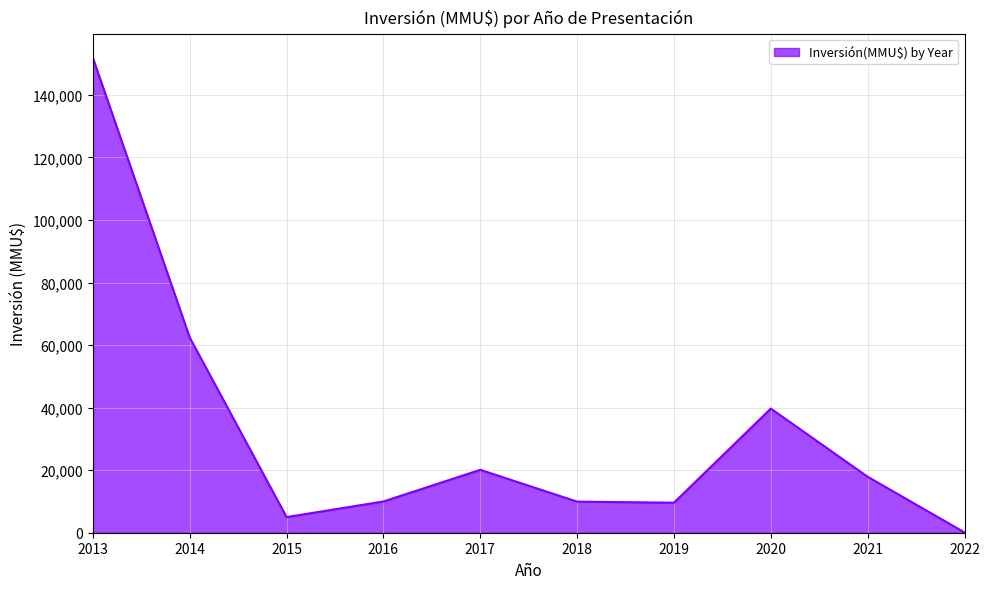

Which has a higher value, 2019 or 2021?

2021